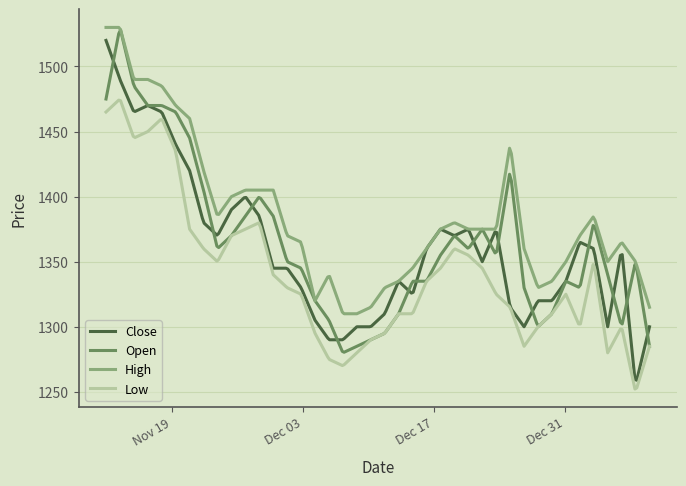

Which series has the widest spread of values?

Close